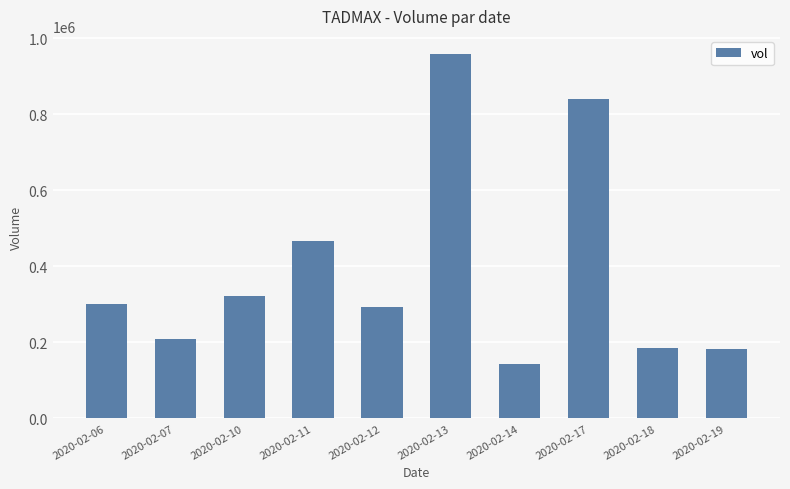

Is it true that the value at 2020-02-11 is 467300?

True